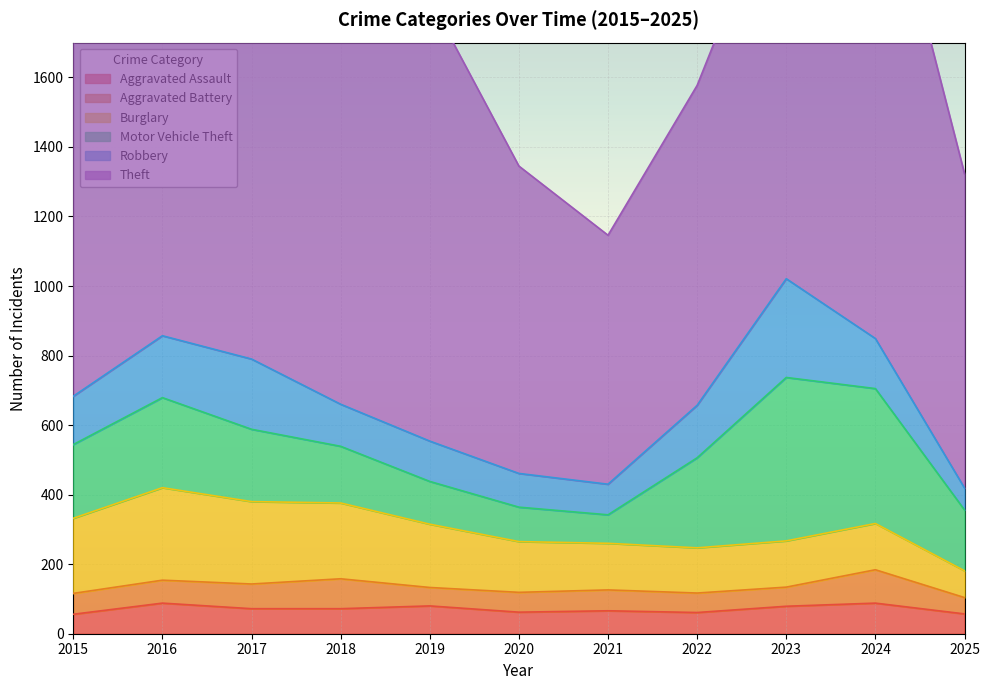

Reading left to right, list all the values displayed in this chart.

Aggravated Assault: 2015=56	2016=88	2017=72	2018=72	2019=80	2020=62	2021=66	2022=61	2023=79	2024=88	2025=57
Aggravated Battery: 2015=60	2016=66	2017=71	2018=86	2019=53	2020=57	2021=60	2022=56	2023=55	2024=96	2025=47
Burglary: 2015=216	2016=266	2017=237	2018=218	2019=182	2020=146	2021=134	2022=130	2023=133	2024=133	2025=77
Motor Vehicle Theft: 2015=212	2016=259	2017=208	2018=163	2019=123	2020=99	2021=82	2022=259	2023=470	2024=388	2025=175
Robbery: 2015=139	2016=178	2017=202	2018=121	2019=116	2020=97	2021=88	2022=151	2023=284	2024=144	2025=63
Theft: 2015=1041	2016=1151	2017=1188	2018=1170	2019=1272	2020=884	2021=716	2022=920	2023=1198	2024=1473	2025=904